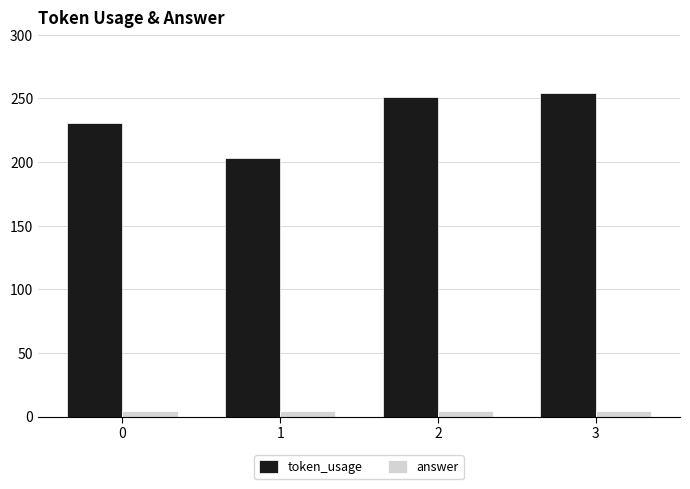

Count the number of data series in this chart.

2